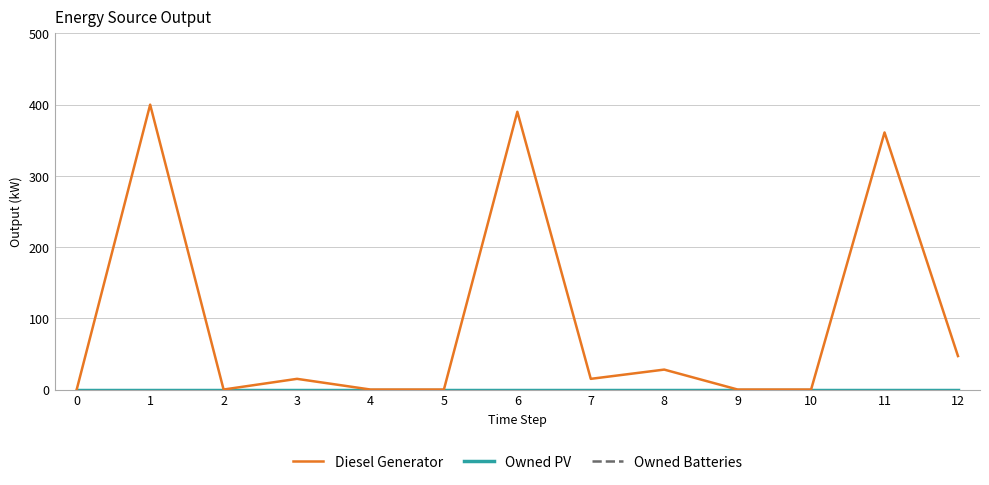

The value of Owned PV at 9 is 0. True or false?

True